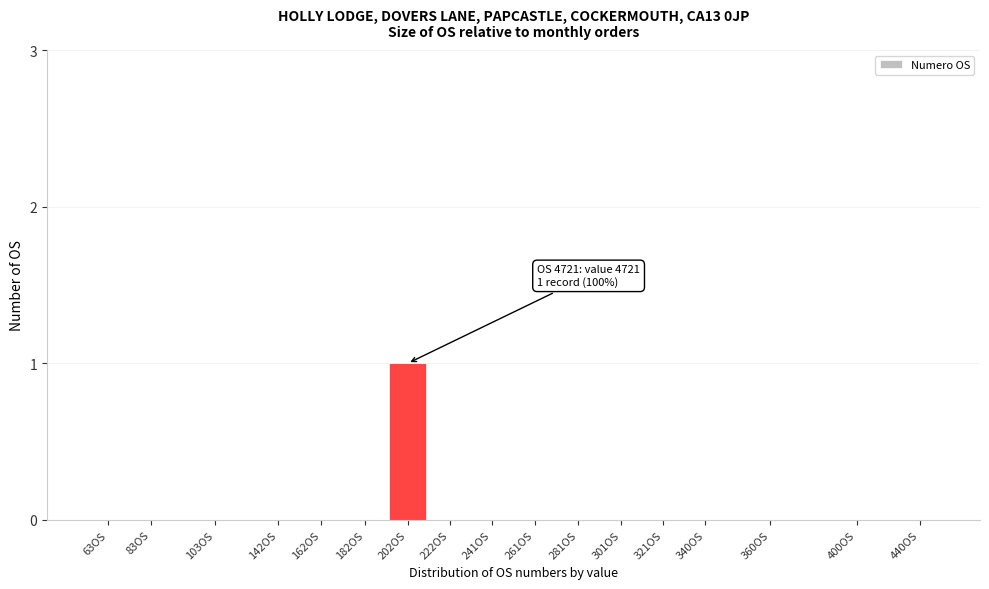

Reading left to right, transcribe all the data shown in this chart.

63OS=0	83OS=0	103OS=0	142OS=0	162OS=0	182OS=0	202OS=1	222OS=0	241OS=0	261OS=0	281OS=0	301OS=0	321OS=0	340OS=0	360OS=0	400OS=0	440OS=0